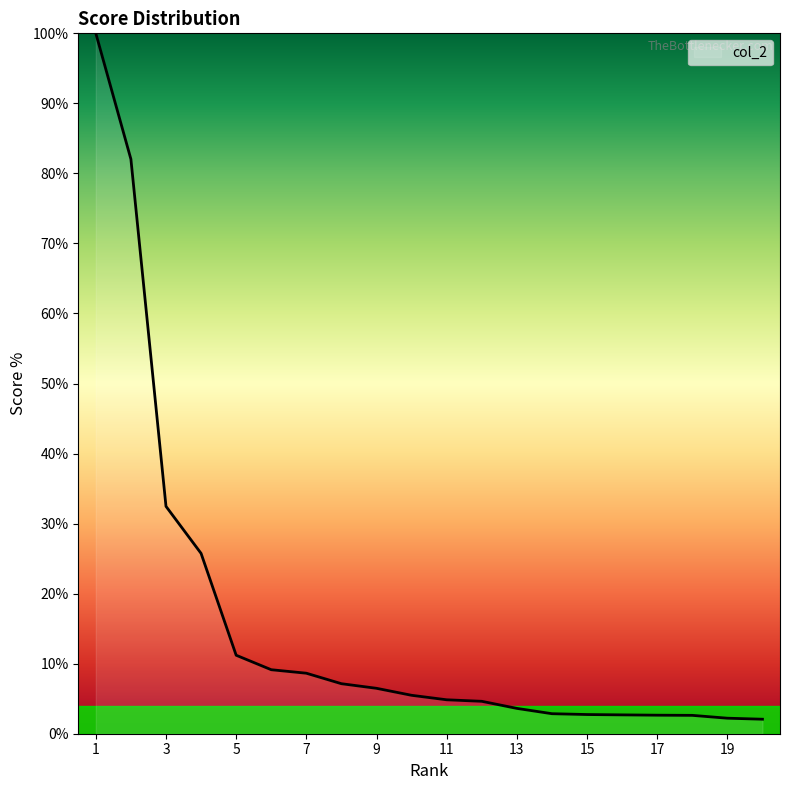

What is the maximum value shown in the chart?

100.0